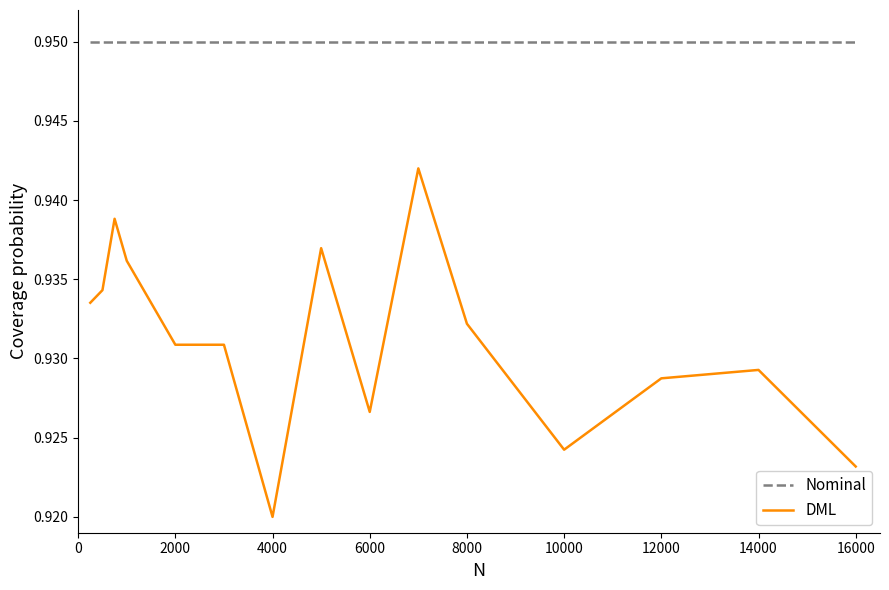

True or false: DML and Nominal intersect in this chart.

False